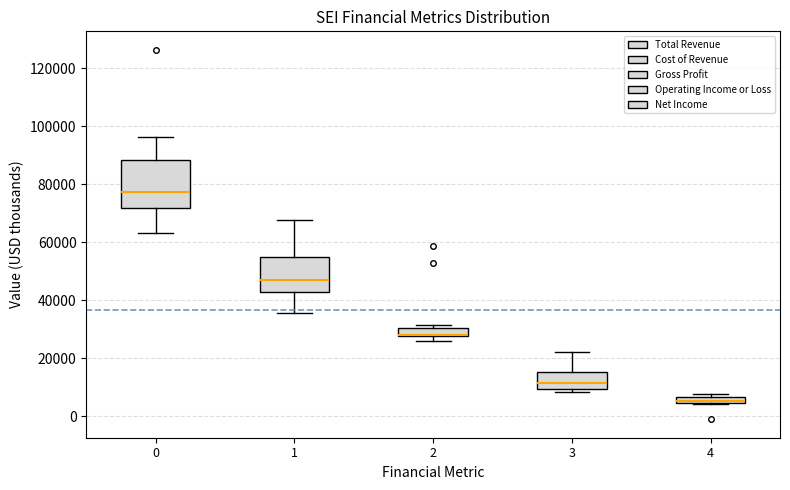

Where does the median line of the box at x = 3 sit on the y-axis? The values are not printed on the chart, so give them approximately, as read against the axis.

12000